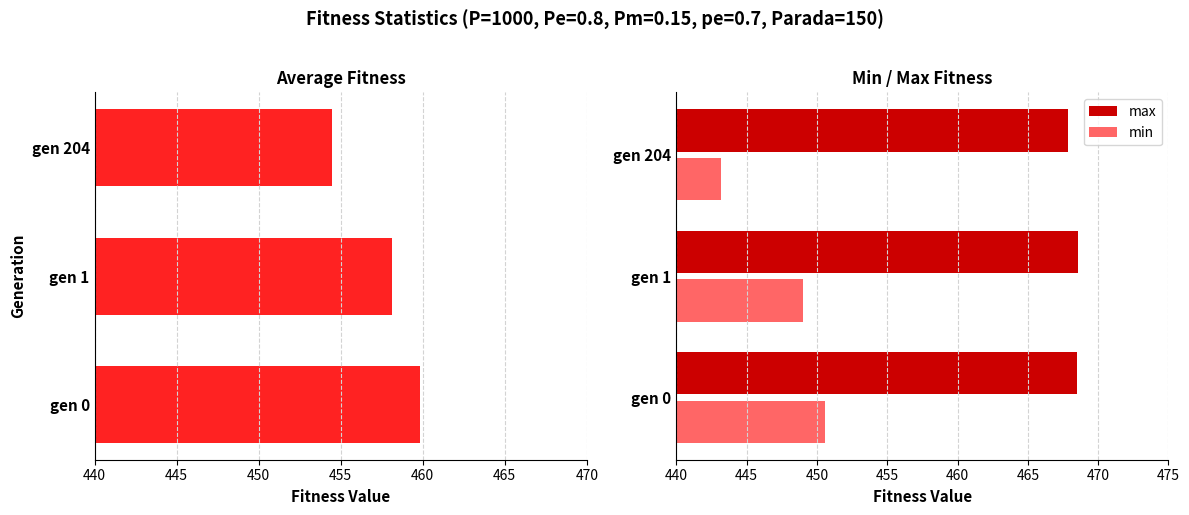

The value of max at gen 204 is 467.8. True or false?

True